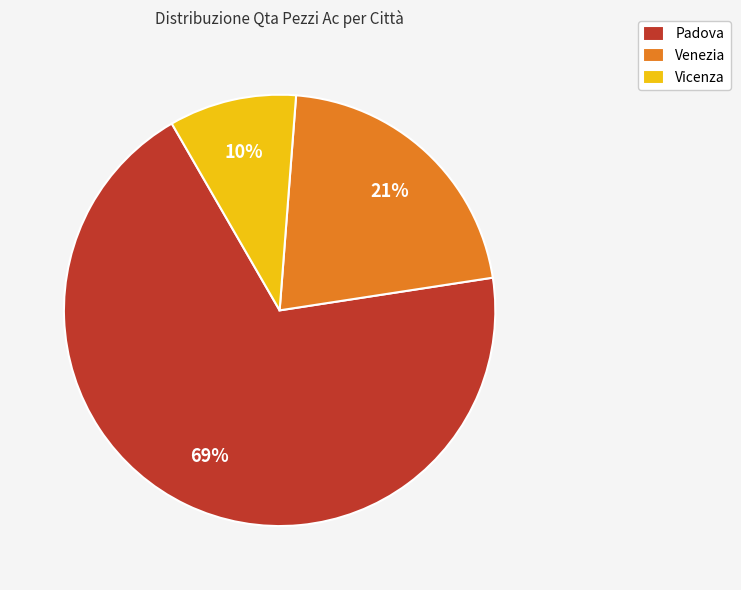

Rank the categories by value from highest to lowest.

Padova, Venezia, Vicenza